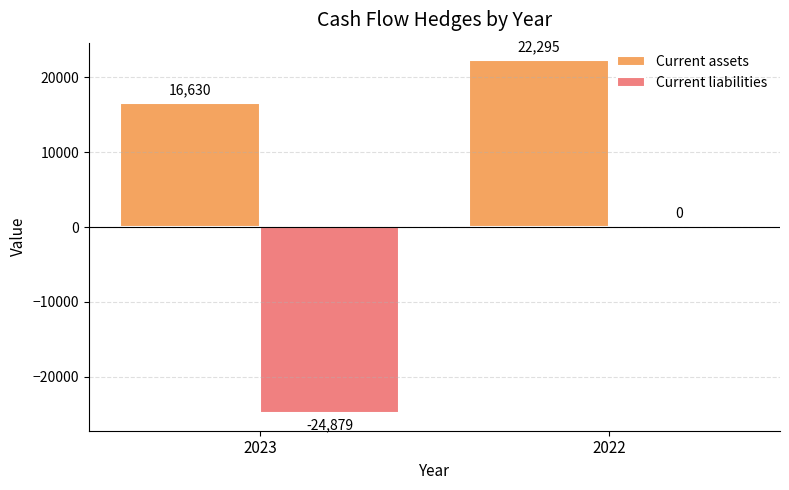

Which series changed the most between 2023 and 2022?

Current liabilities